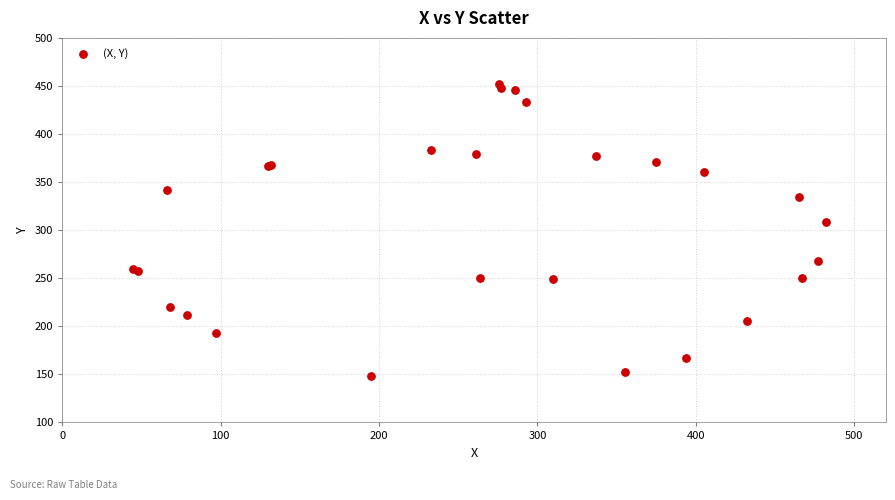

What Y value in the scatter plot is closest to 300?

308